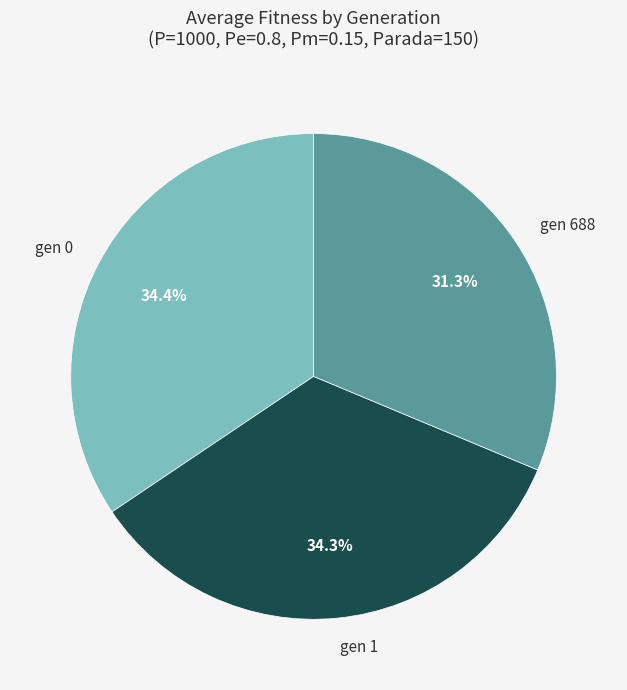

Which slice is the smallest?

gen 688